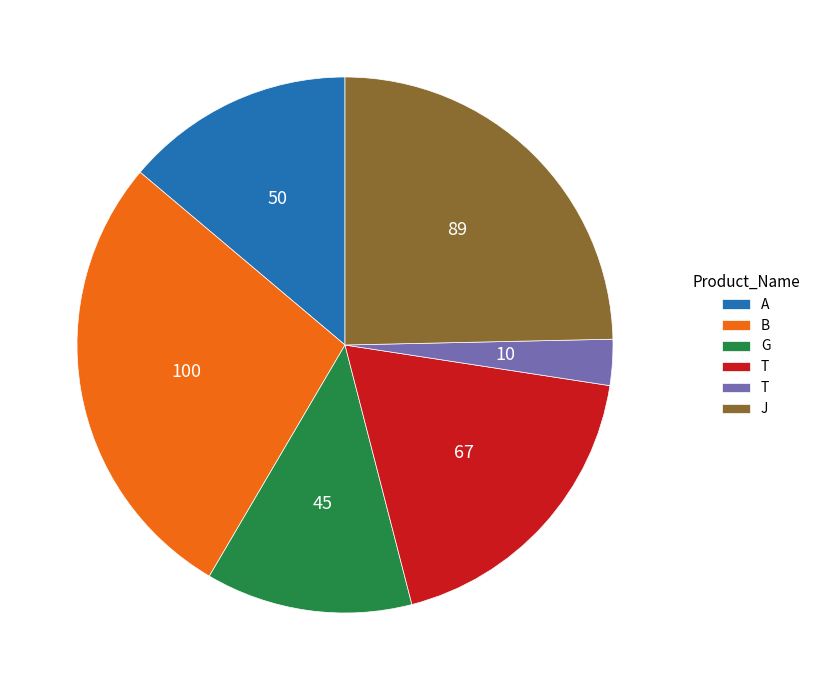

Does any single category account for the majority?

No